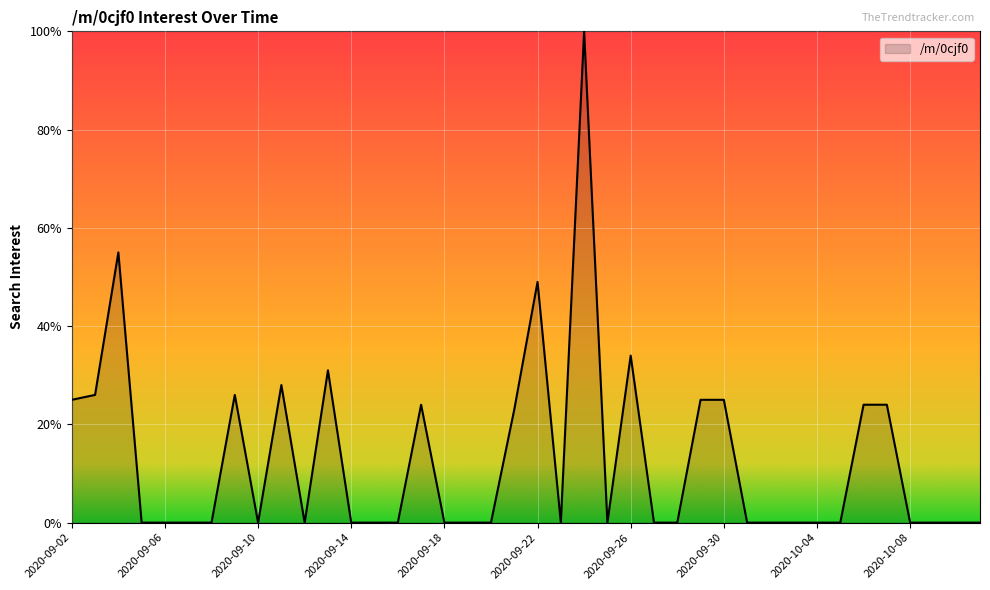

What is the difference between the maximum and minimum values?

100